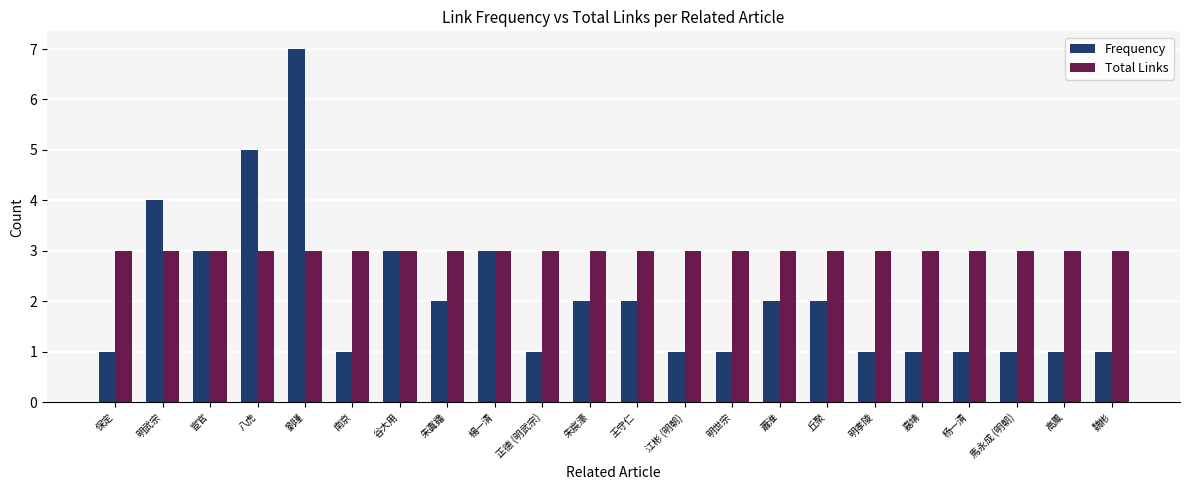

Rank the series by their maximum value, from lowest to highest.

Total Links, Frequency